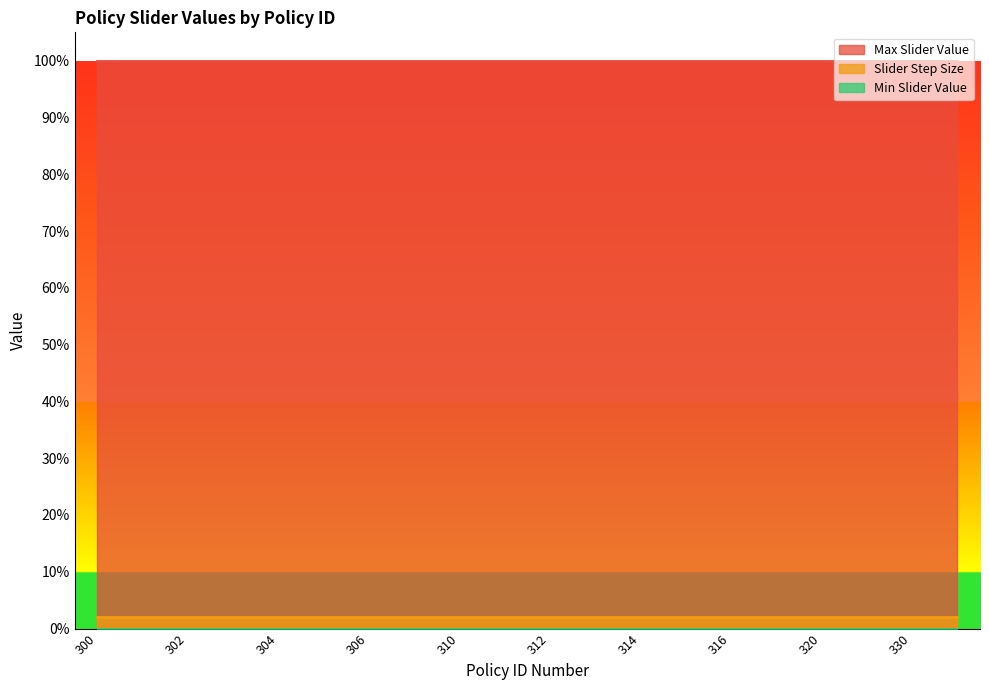

At which label does Max Slider Value reach its peak?

300